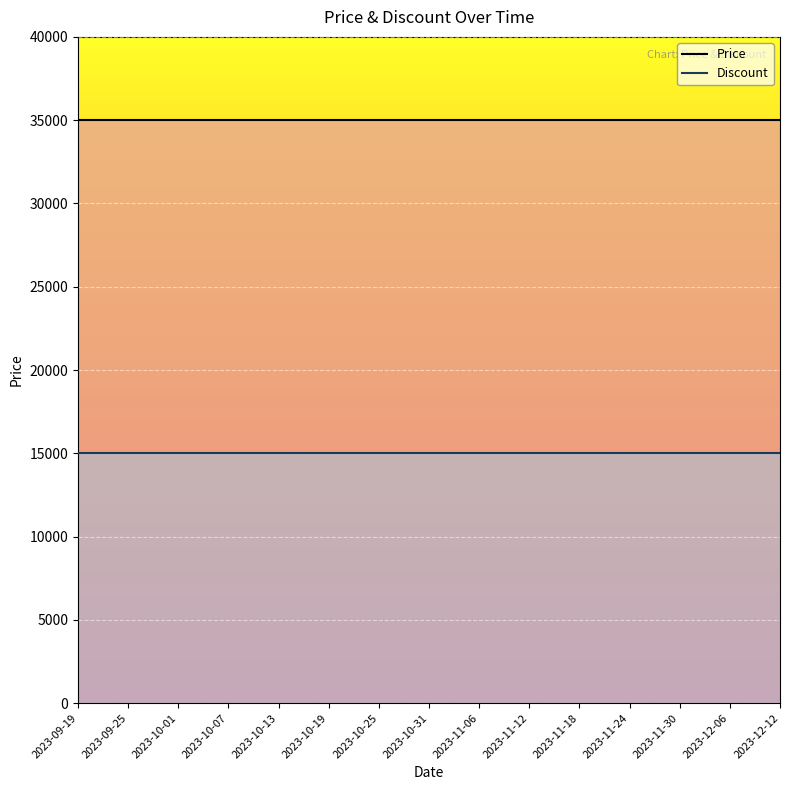

At 2023-10-25, list the series in order from smallest to largest.

Discount, Price